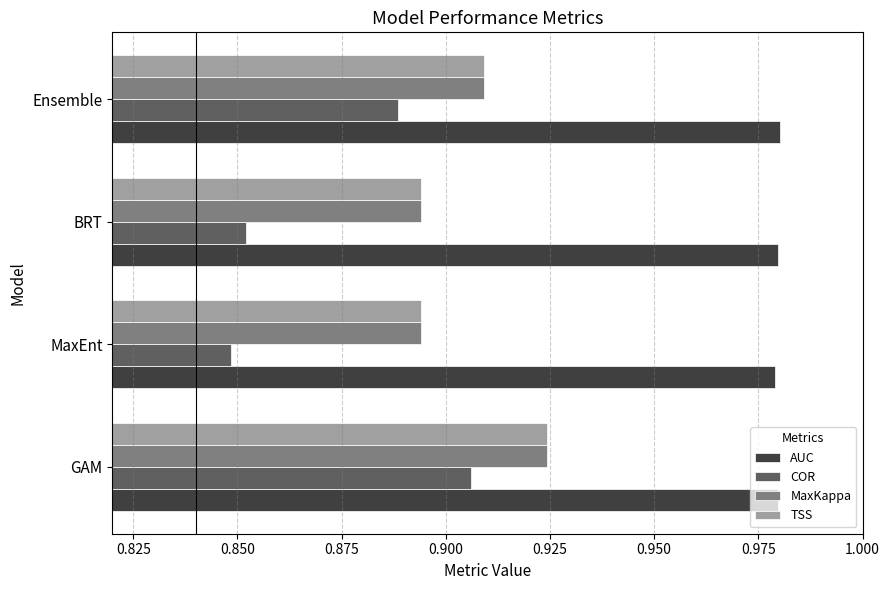

What is the sum of all COR values?

3.5